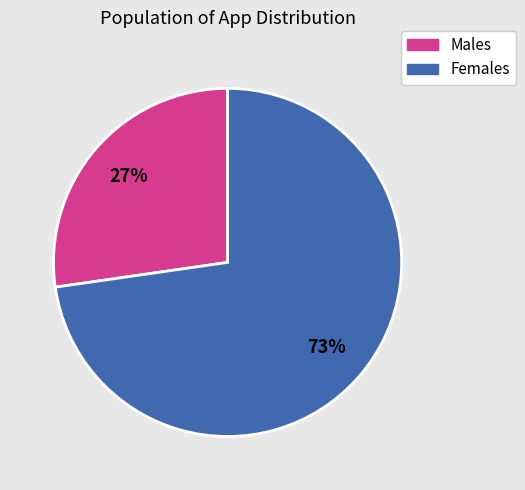

Is there a majority slice in this chart?

Yes